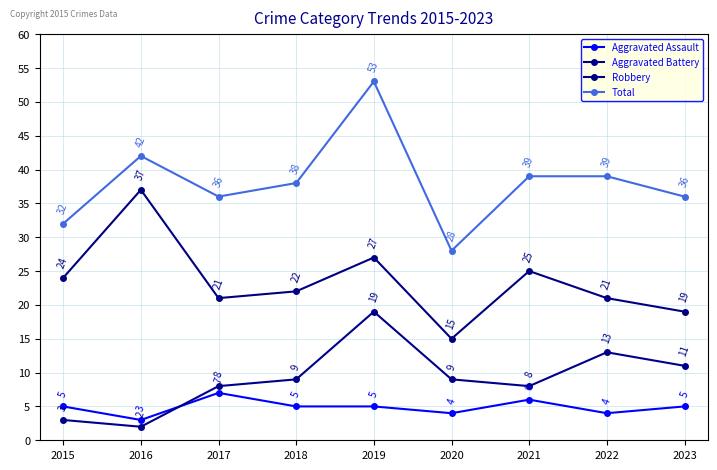

Rank the series by their maximum value, from highest to lowest.

Total, Robbery, Aggravated Battery, Aggravated Assault